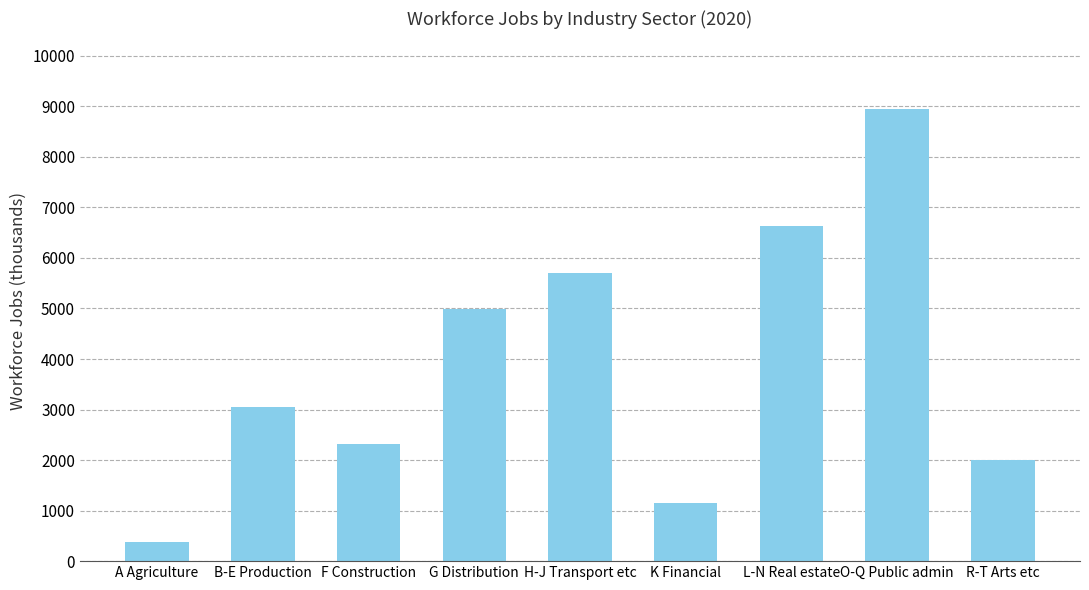

What is the average value?

3906